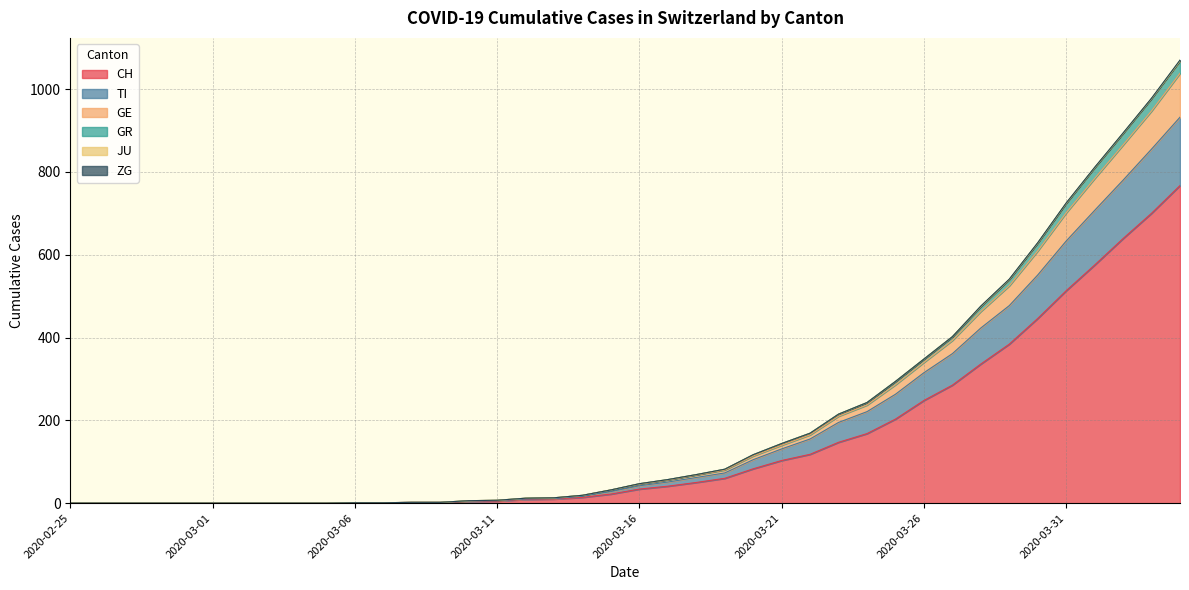

What is the maximum value for CH?

767